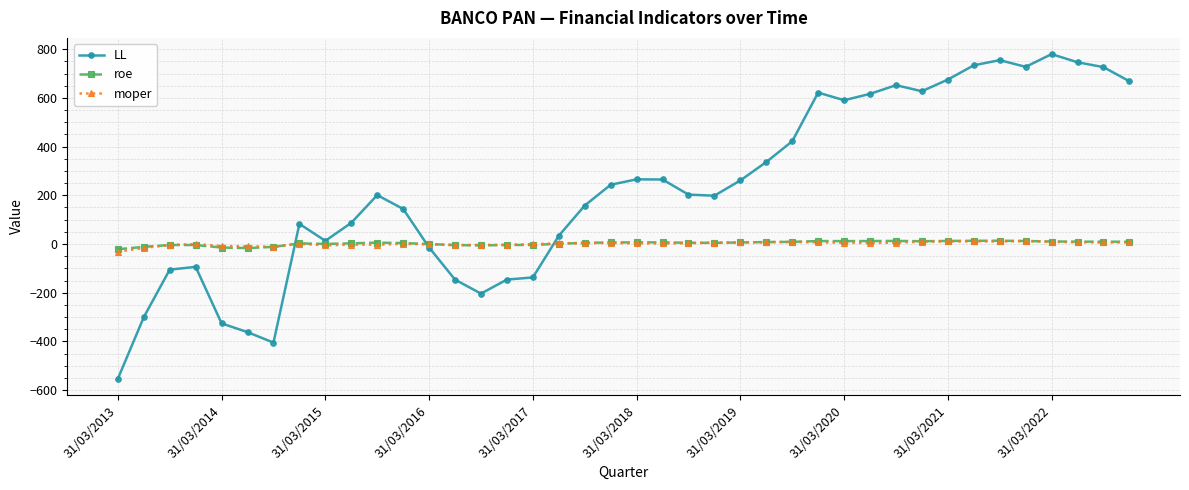

Which series has the widest spread of values?

LL